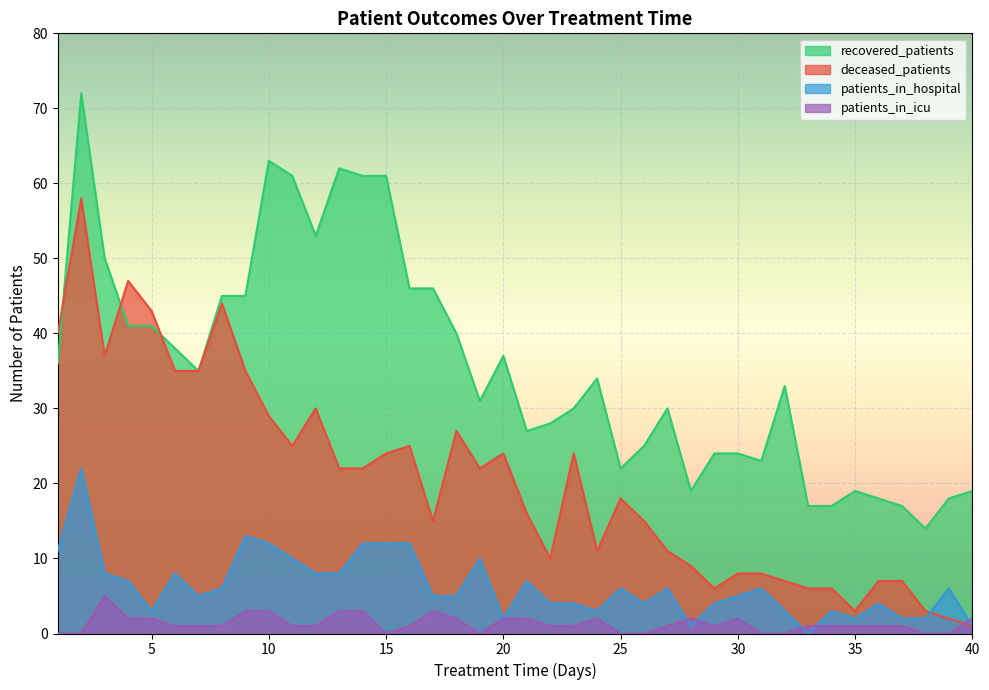

True or false: patients_in_hospital has more than 1 interior local peaks.

True